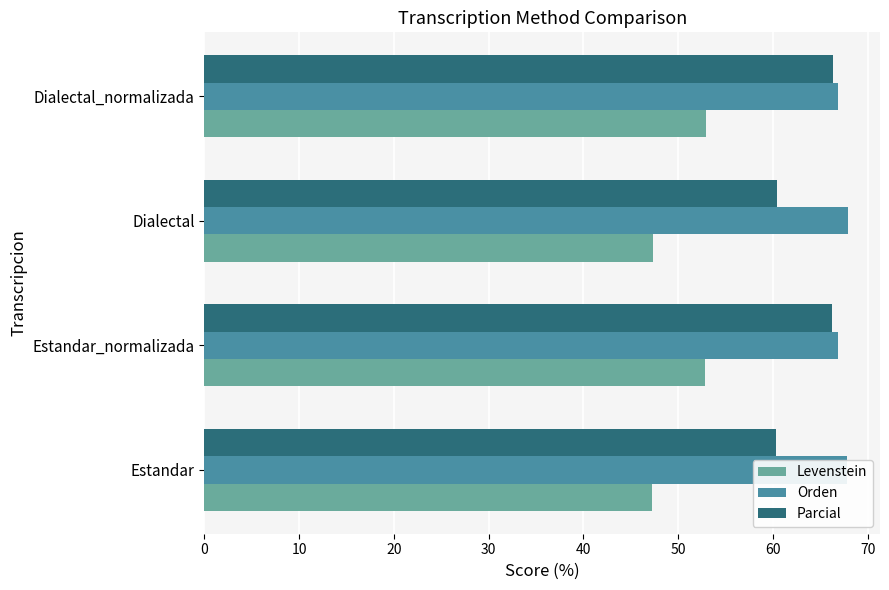

What is the smallest value displayed?

47.3